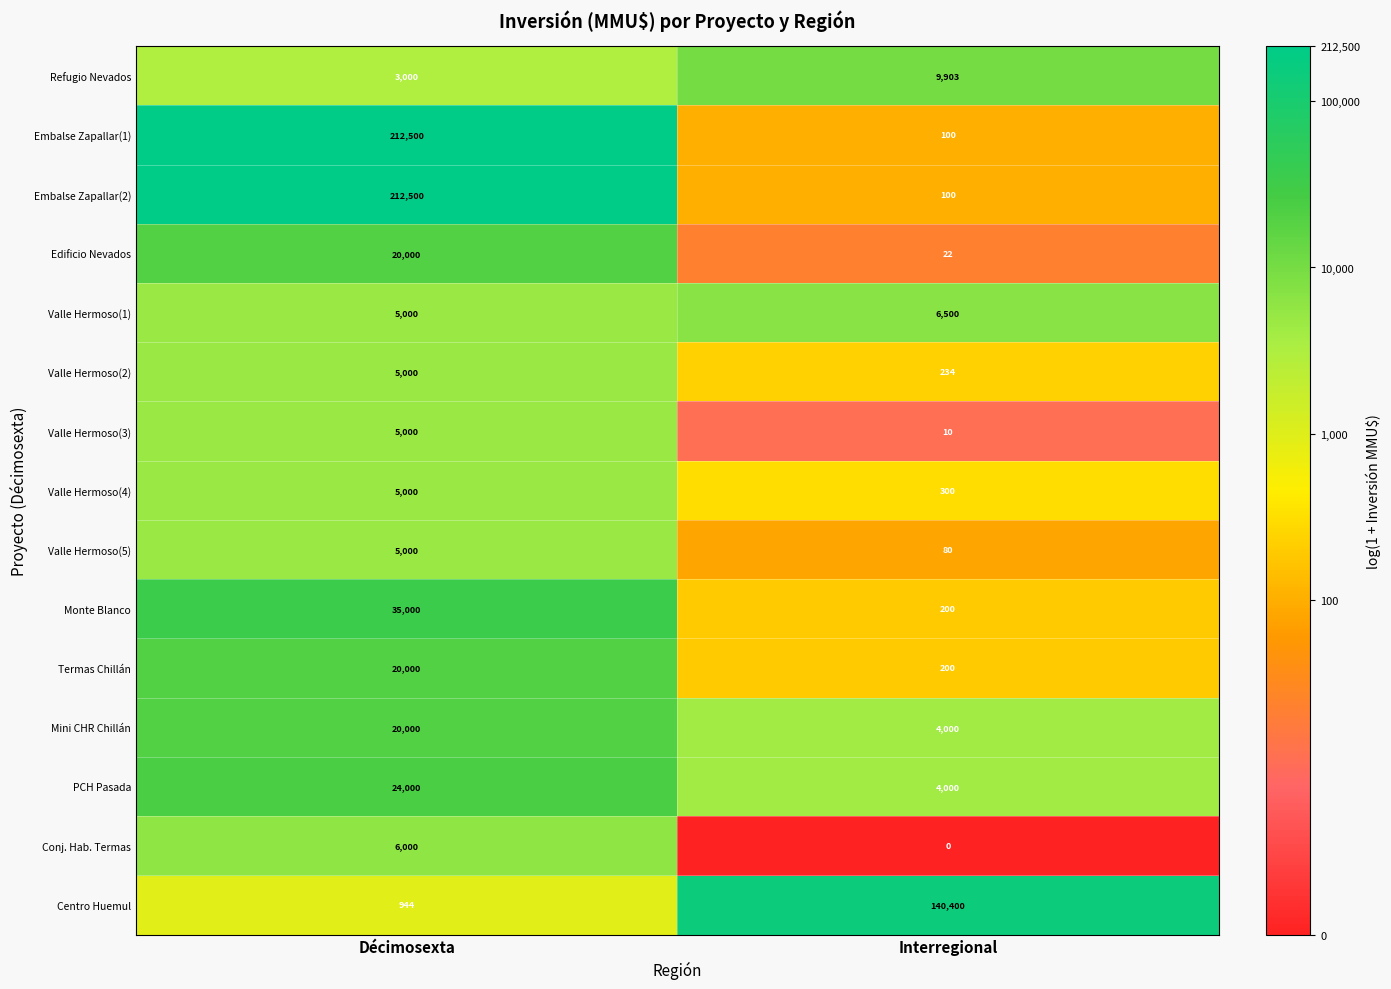

The value of Conj. Hab. Termas at Décimosexta is 9417. True or false?

False